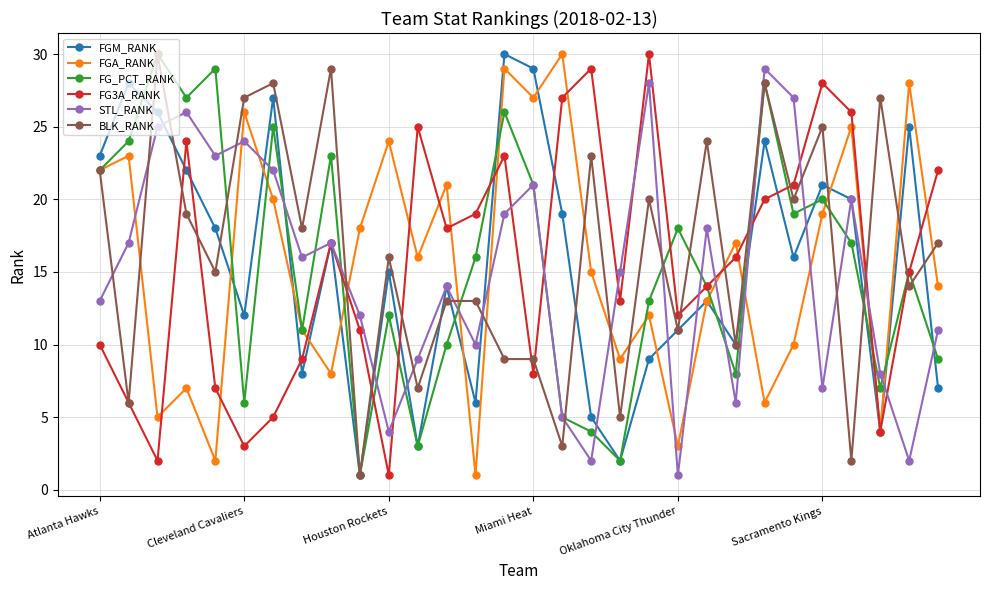

How many interior local valleys does the FG3A_RANK series have?

8